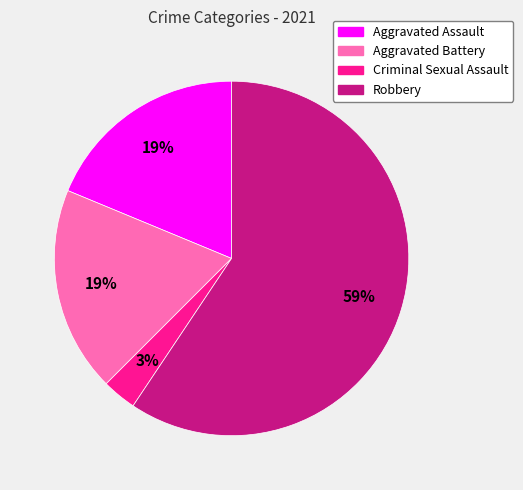

How many segments does this pie chart have?

4